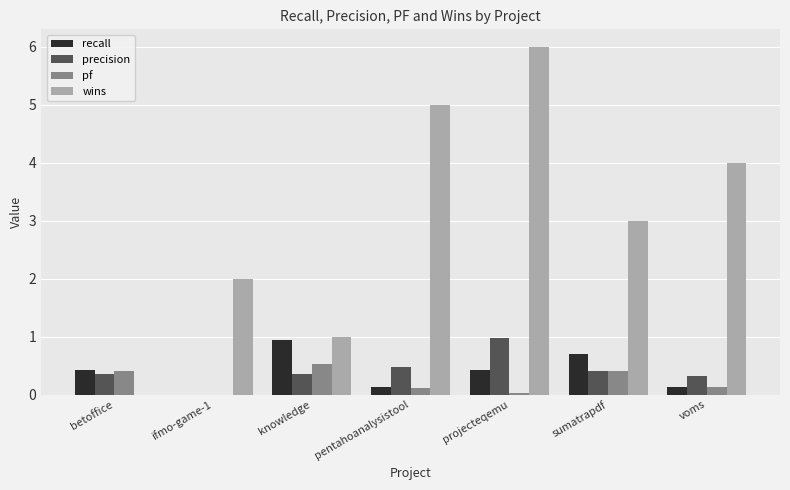

What is the difference between the wins values at ifmo-game-1 and projecteqemu?

4.0